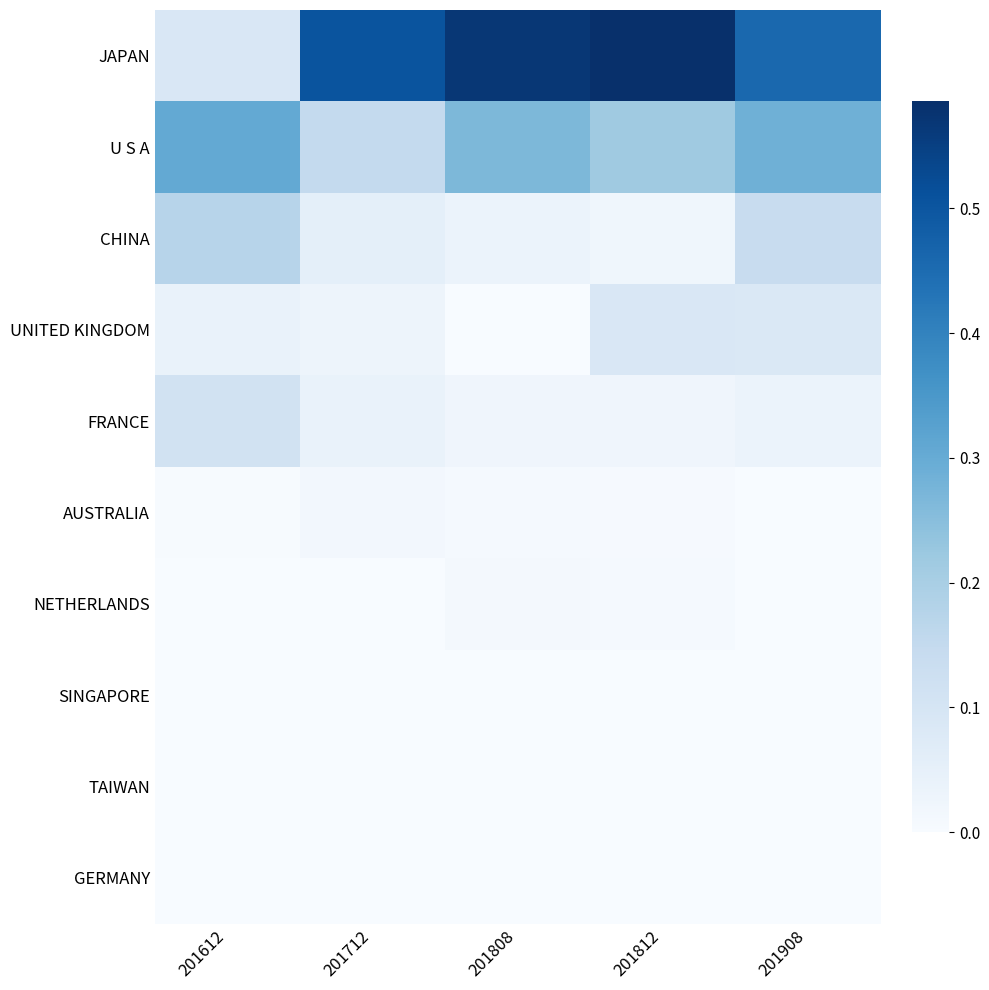

At how many categories does at least one series exceed 0?

5